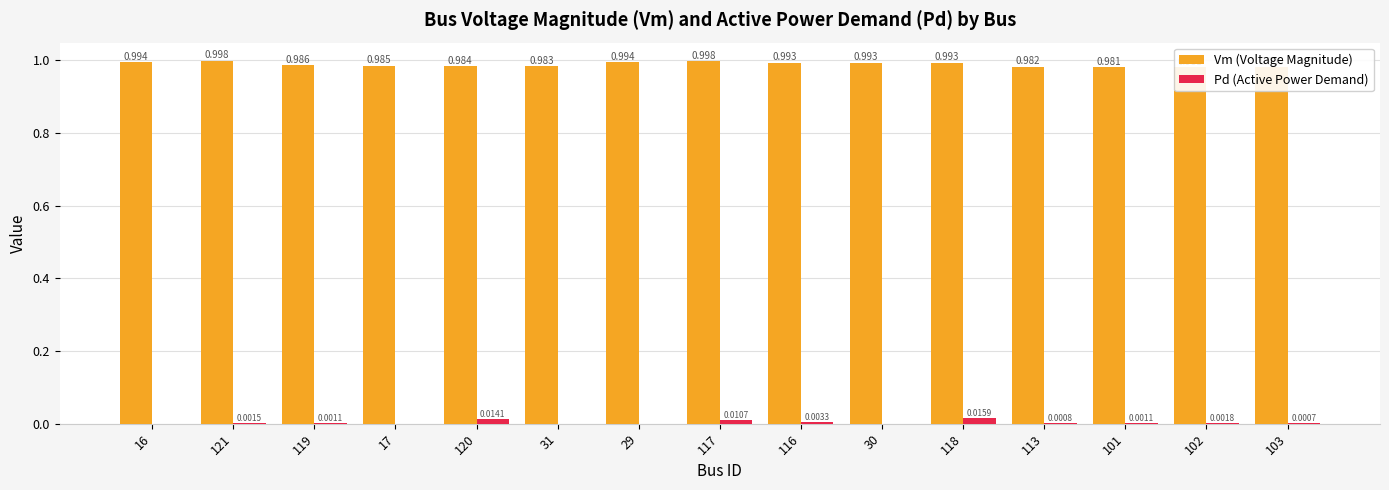

At 16, list the series in order from smallest to largest.

Pd (Active Power Demand), Vm (Voltage Magnitude)